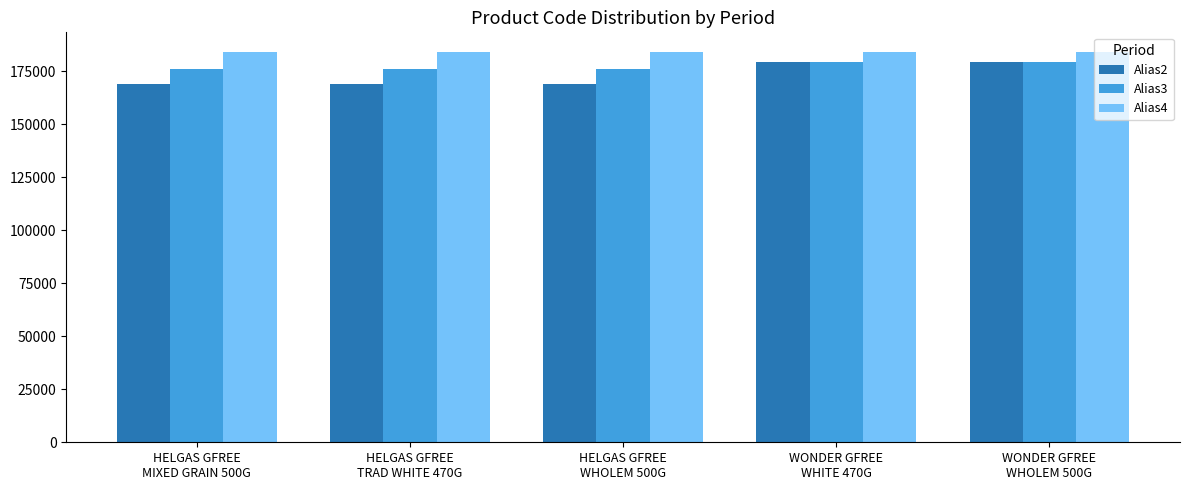

What is the label of the 3rd bar from the right?

HELGAS GFREE
WHOLEM 500G